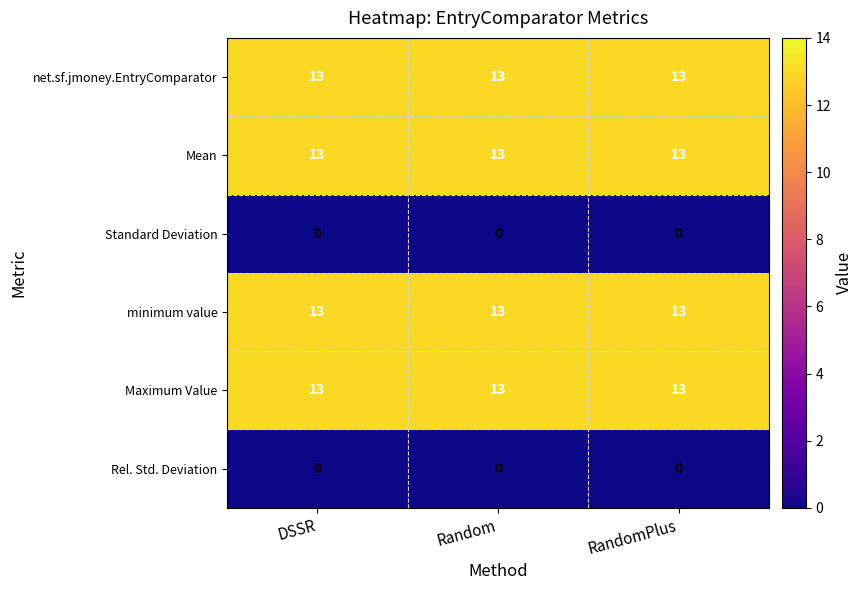

What is the greatest value displayed?

13